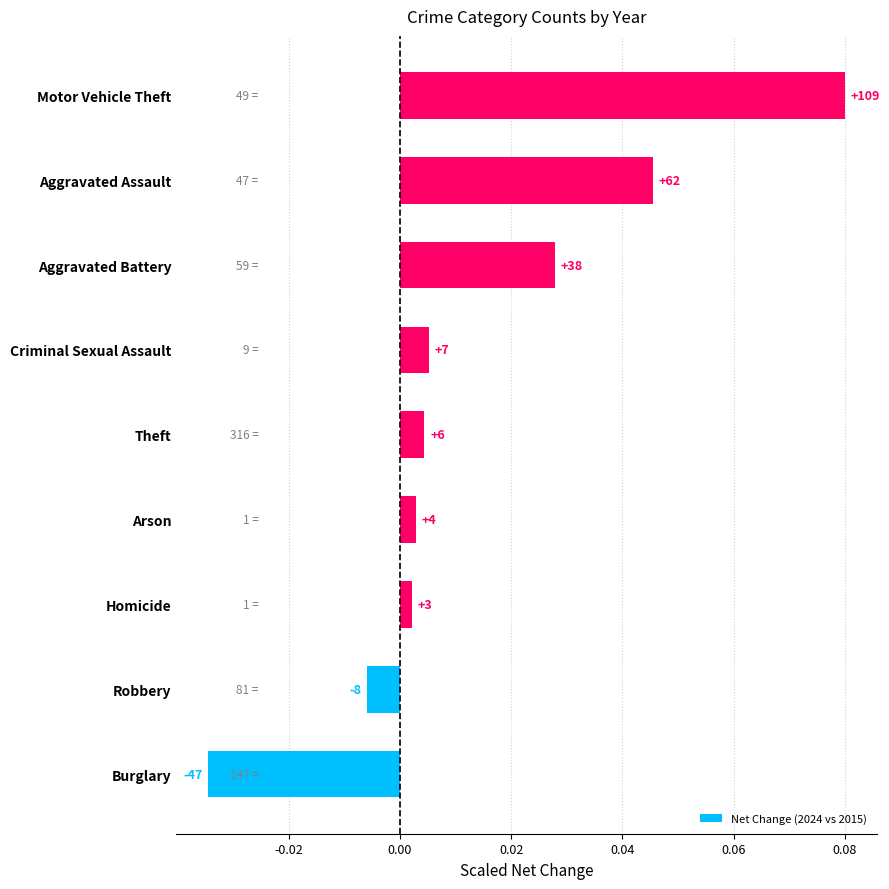

How many bars are there in total?

9